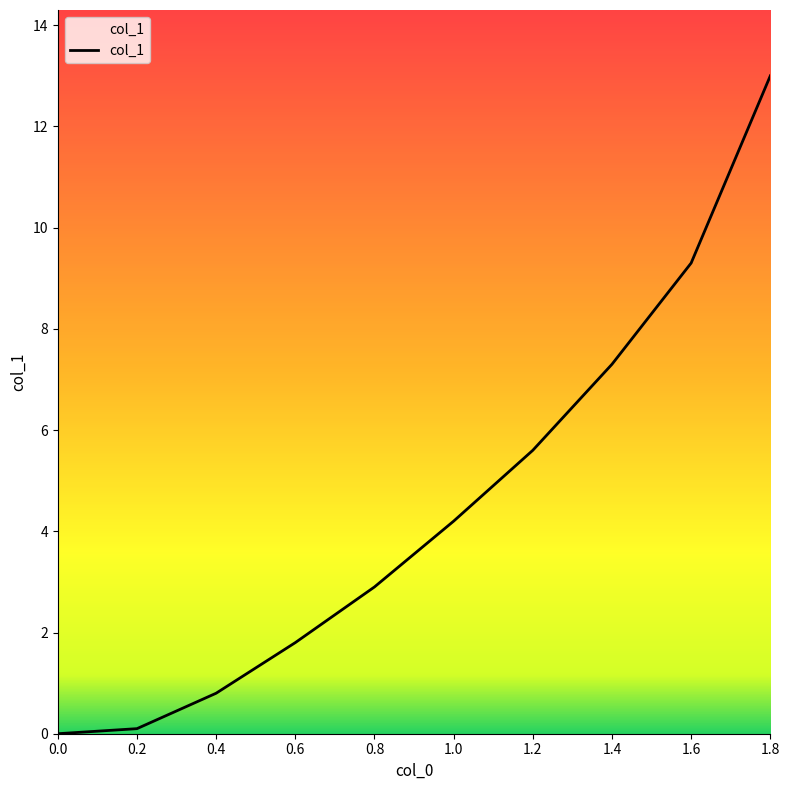

Reading left to right, extract all data points from this chart.

0.0	0.1	0.8	1.8	2.9	4.2	5.6	7.3	9.3	13.0